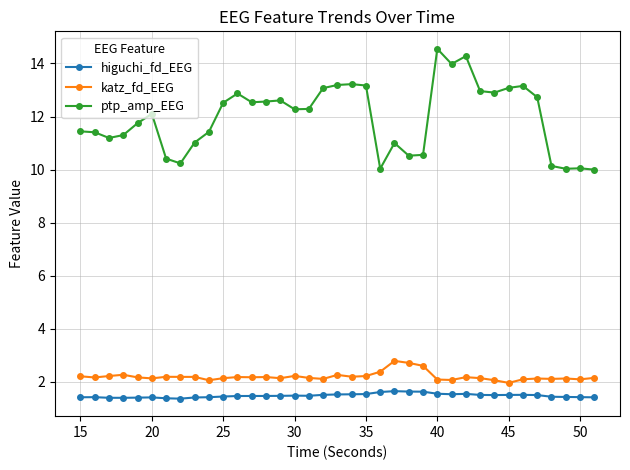

True or false: higuchi_fd_EEG and katz_fd_EEG intersect in this chart.

False